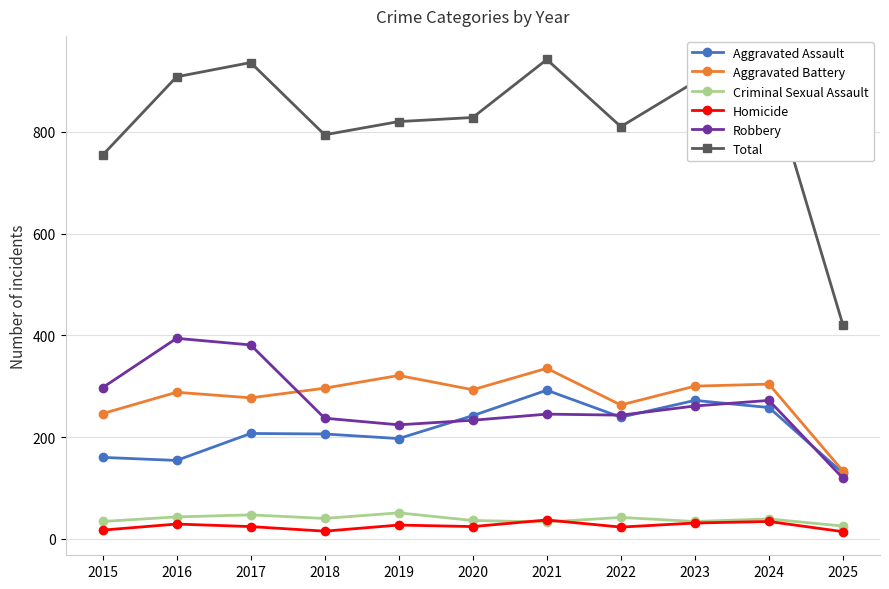

What are all the series names shown in the legend?

Aggravated Assault, Aggravated Battery, Criminal Sexual Assault, Homicide, Robbery, Total